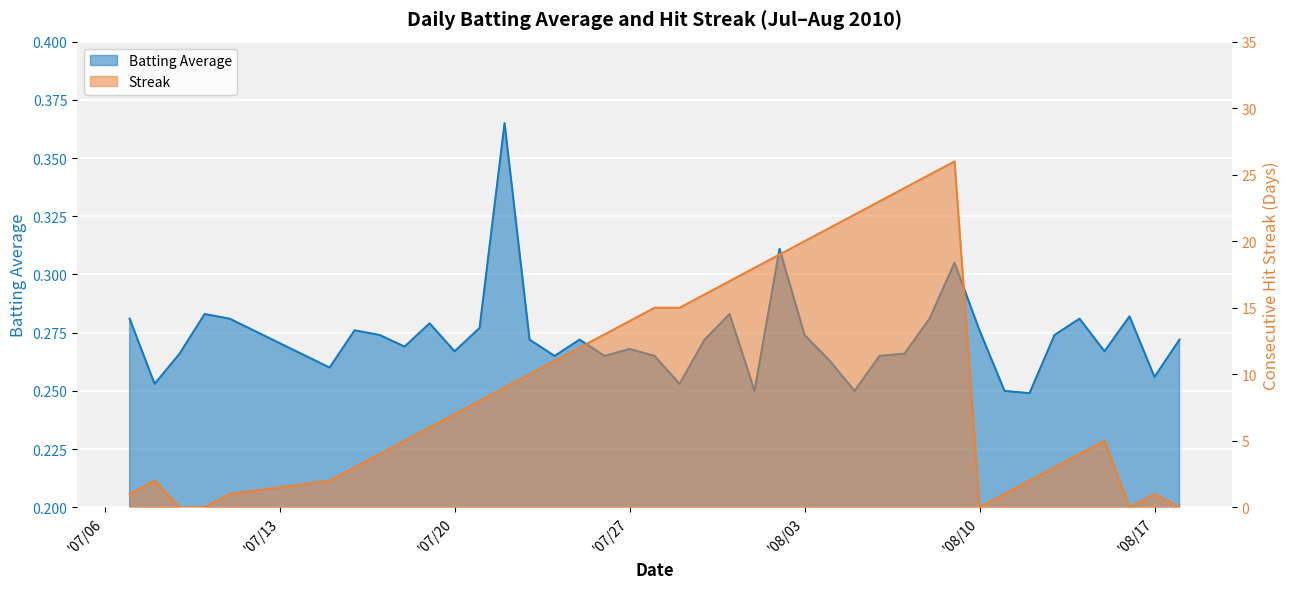

Is the value of Batting Average at 2010-08-04 greater than the value of Streak at 2010-07-20?

No